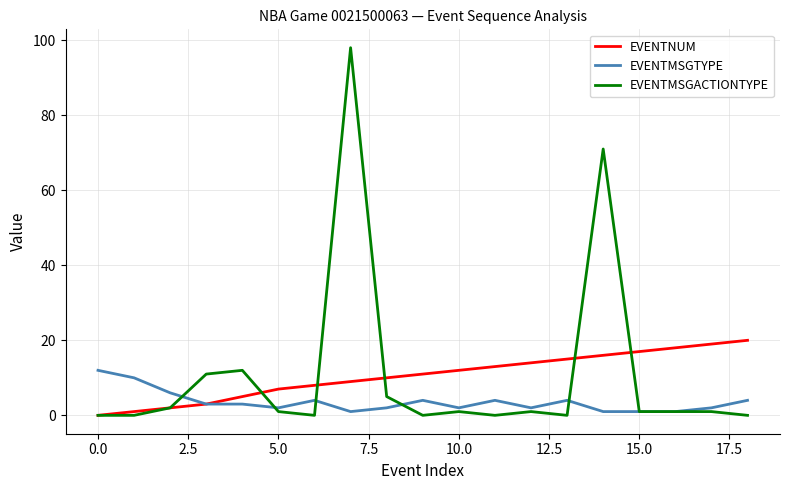

What is the highest value of the EVENTMSGTYPE series?

12